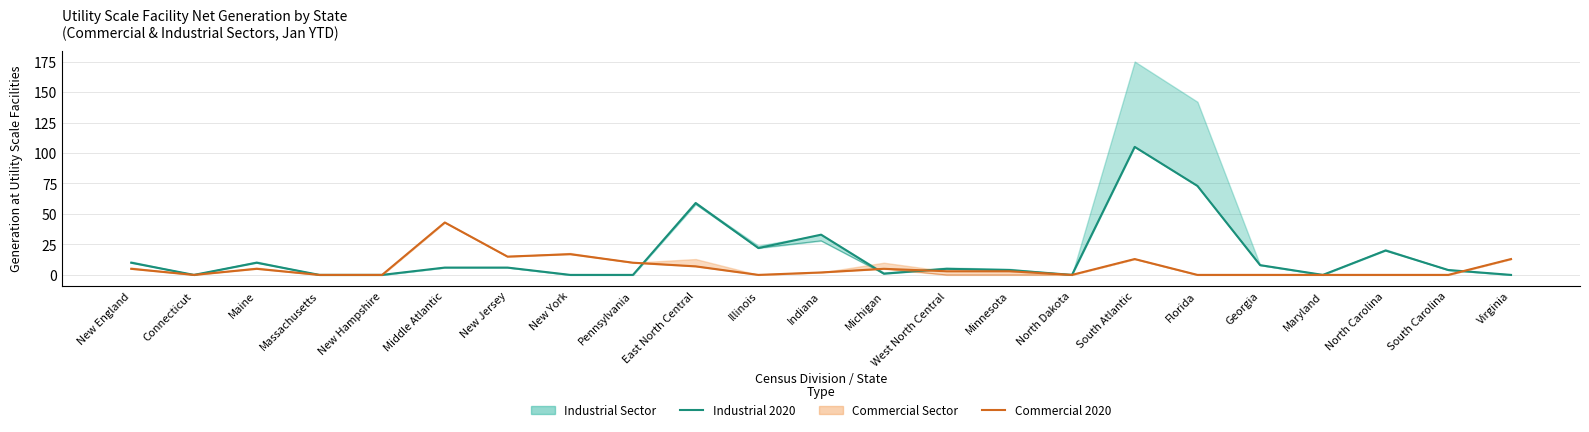

At how many categories does at least one series exceed 39?

4